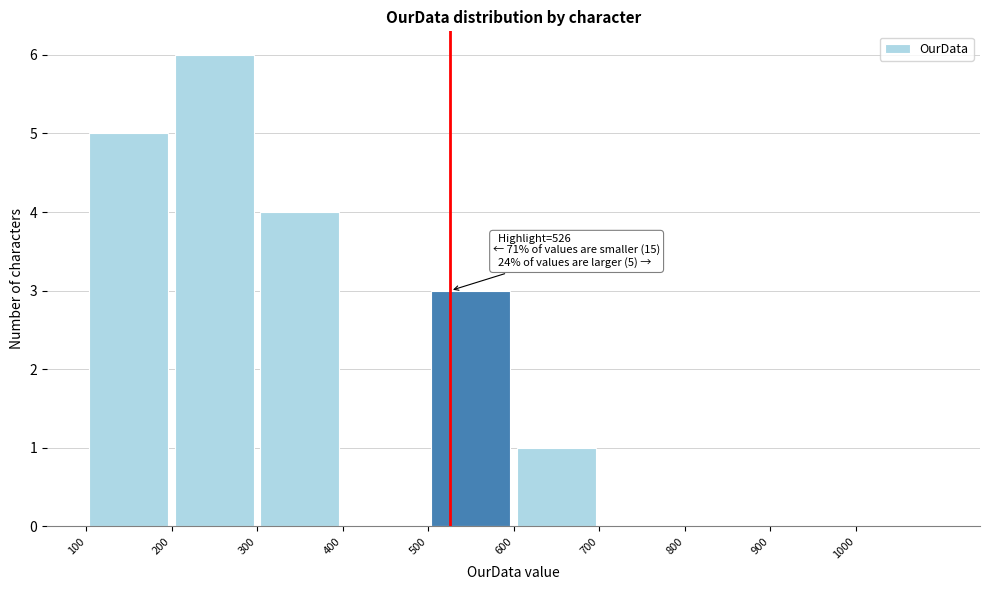

Which range on the x-axis has the tallest bar?

200 to 300